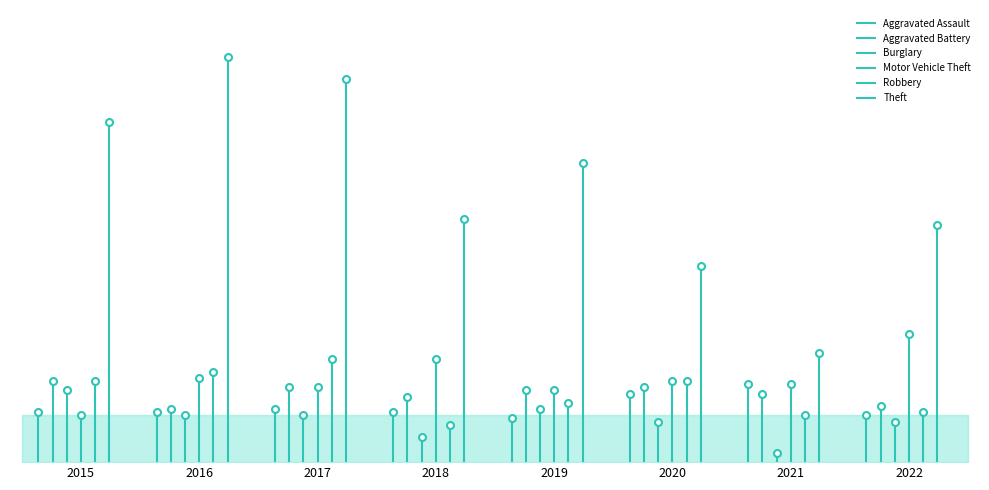

True or false: Aggravated Assault and Aggravated Battery cross at least once.

True